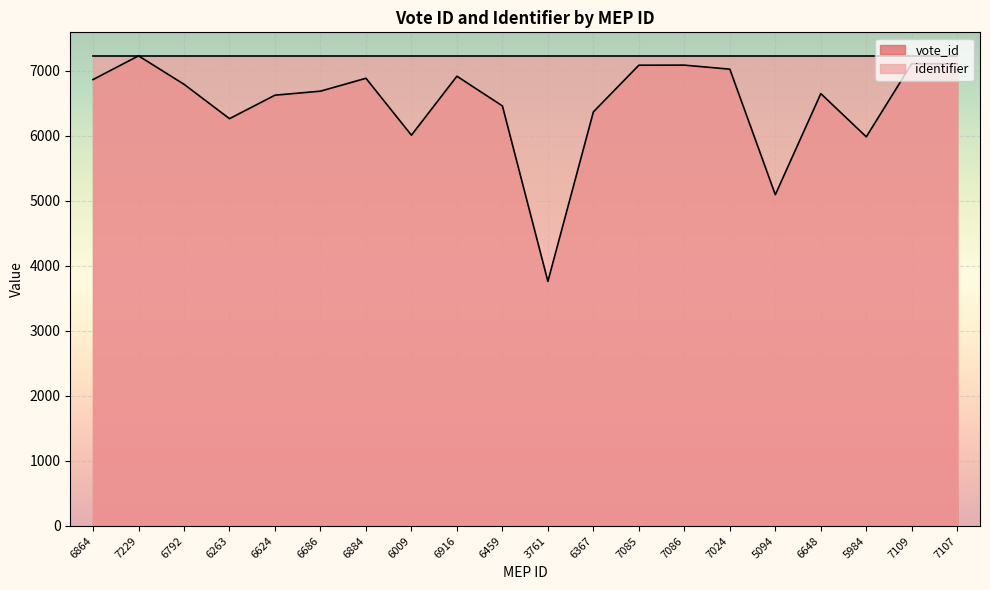

List the labels in order of value, largest first.

7229, 7109, 7107, 7086, 7085, 7024, 6916, 6884, 6864, 6792, 6686, 6648, 6624, 6459, 6367, 6263, 6009, 5984, 5094, 3761